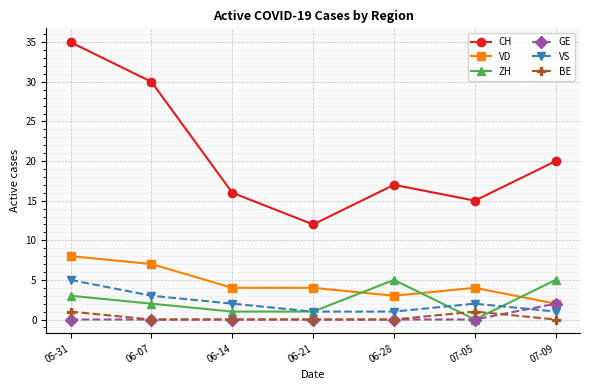

After their last crossing, which series has the higher values: ZH or VD?

ZH